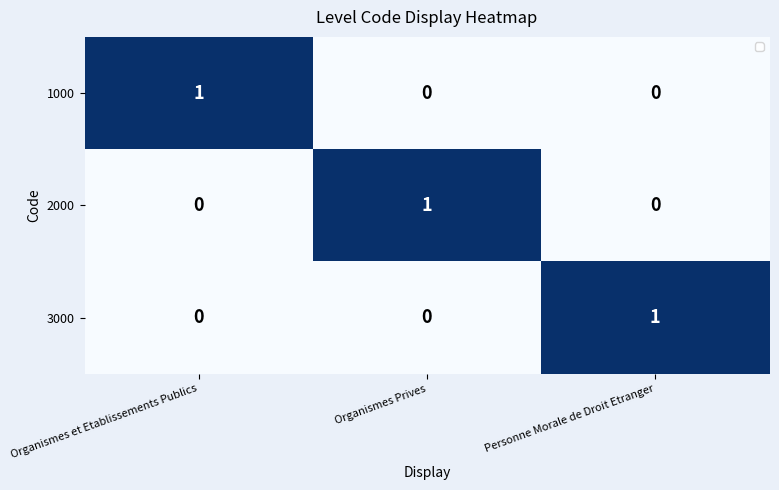

How many categories are shown in the chart?

3